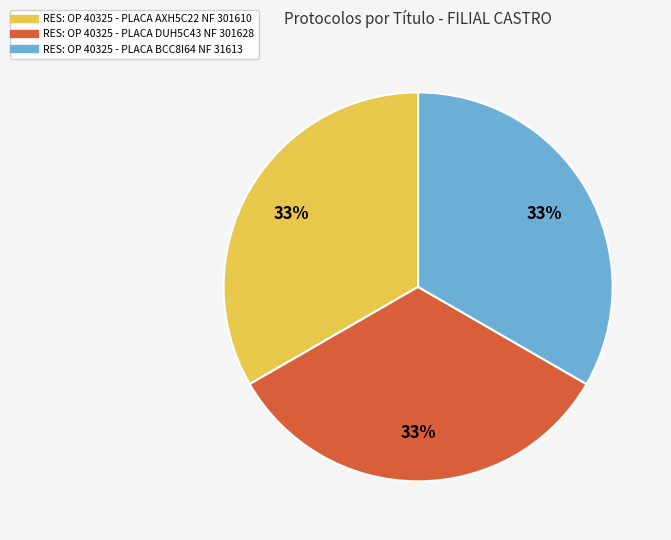

Approximately how many times larger is the value at RES: OP 40325 - PLACA AXH5C22 NF 301610 compared to RES: OP 40325 - PLACA BCC8I64 NF 31613?

1.0